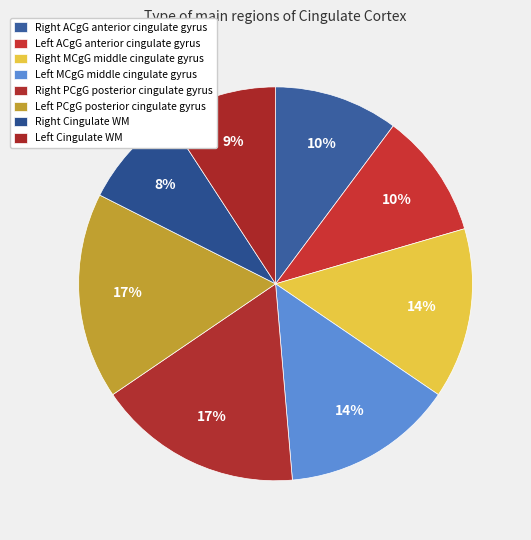

Does any single category account for the majority?

No